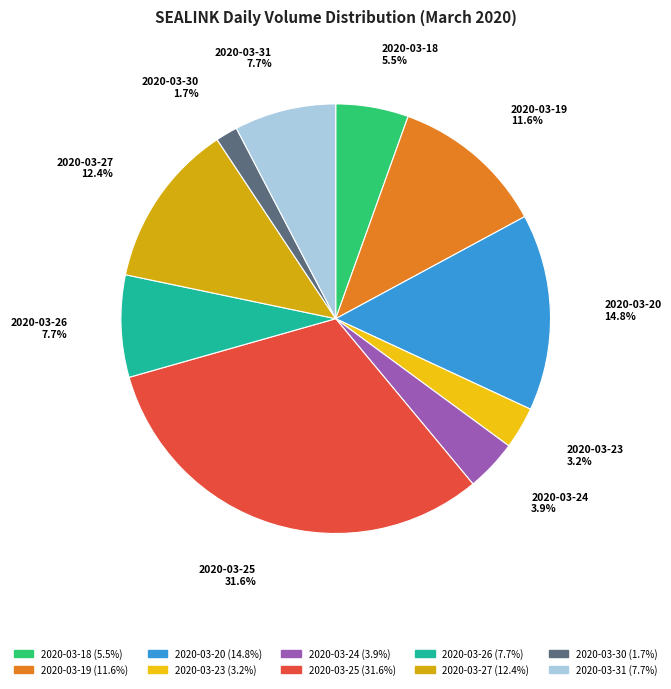

Count the number of slices in the pie.

10